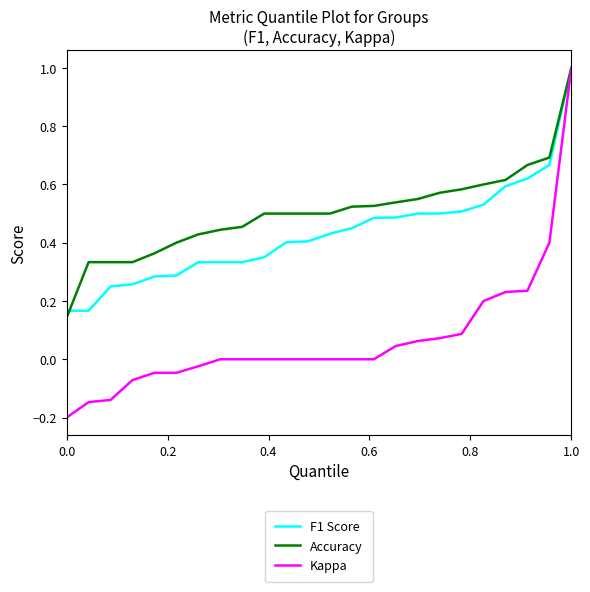

What is the highest value of the Kappa series?

1.0